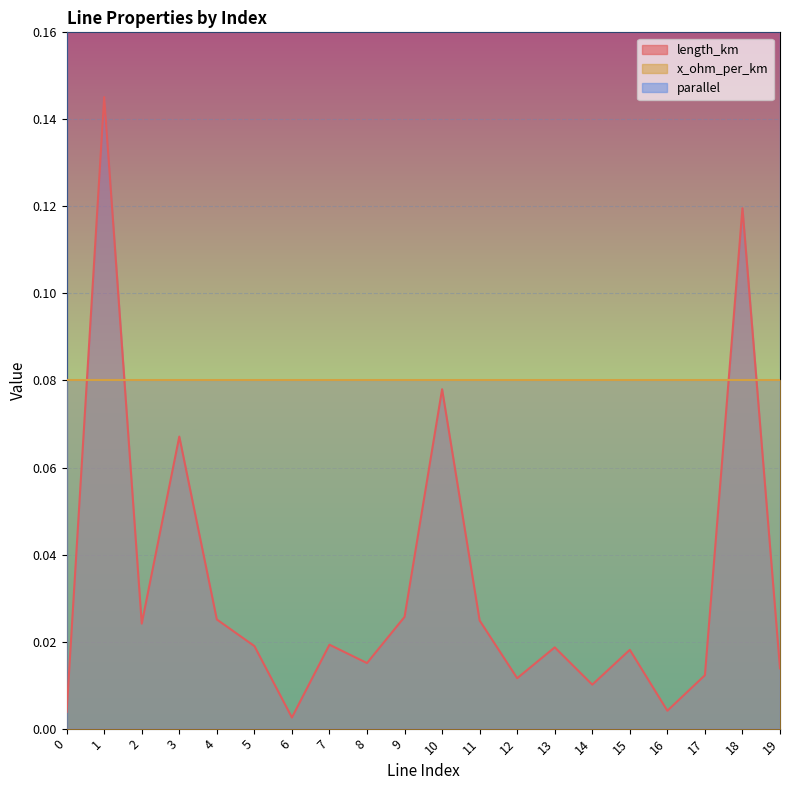

What is the difference between the second highest and minimum values in the length_km series?

0.1